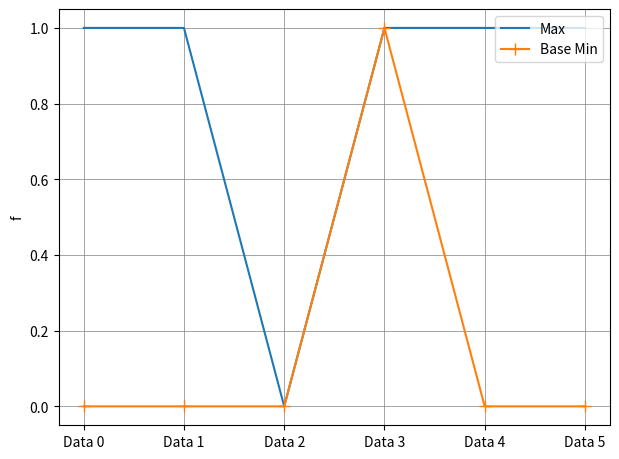

At which label does Base Min reach its peak?

Data 3